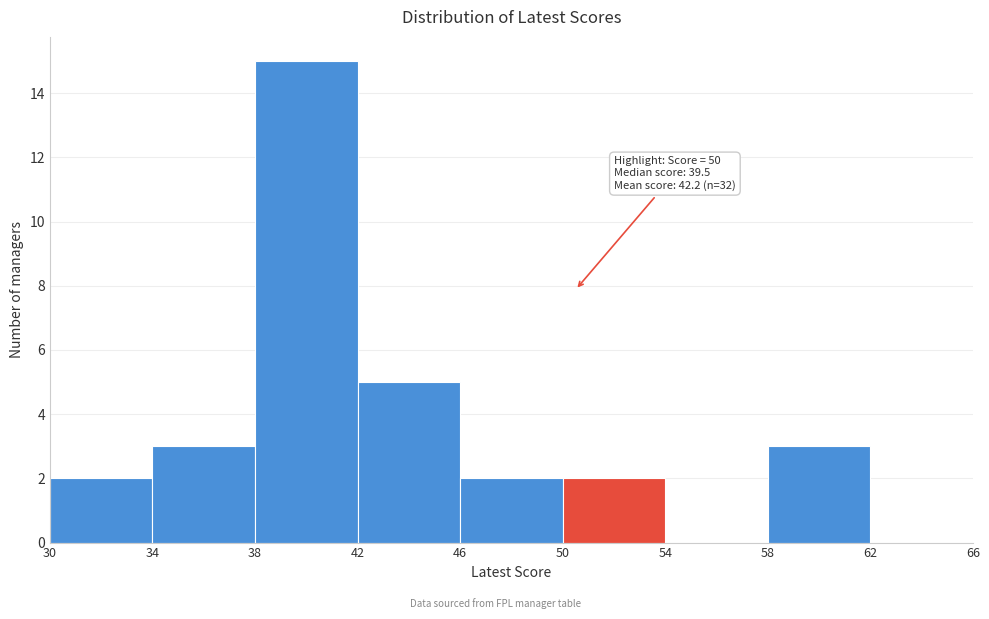

Over which range of the x-axis is the bar tallest?

38 to 42